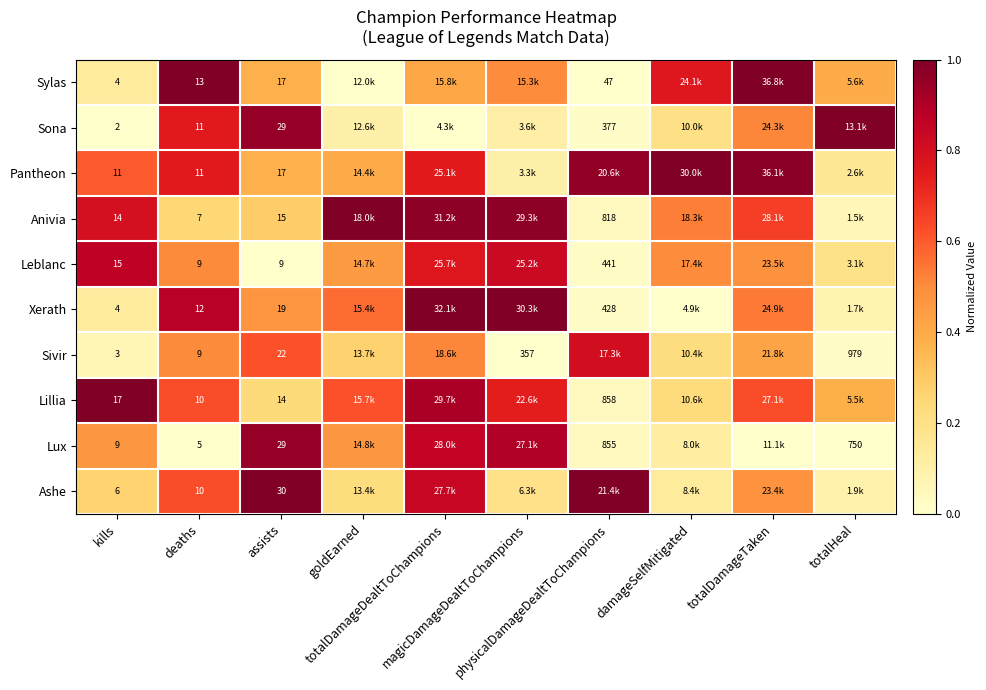

True or false: Anivia has a value of 0.1 at totalHeal.

True